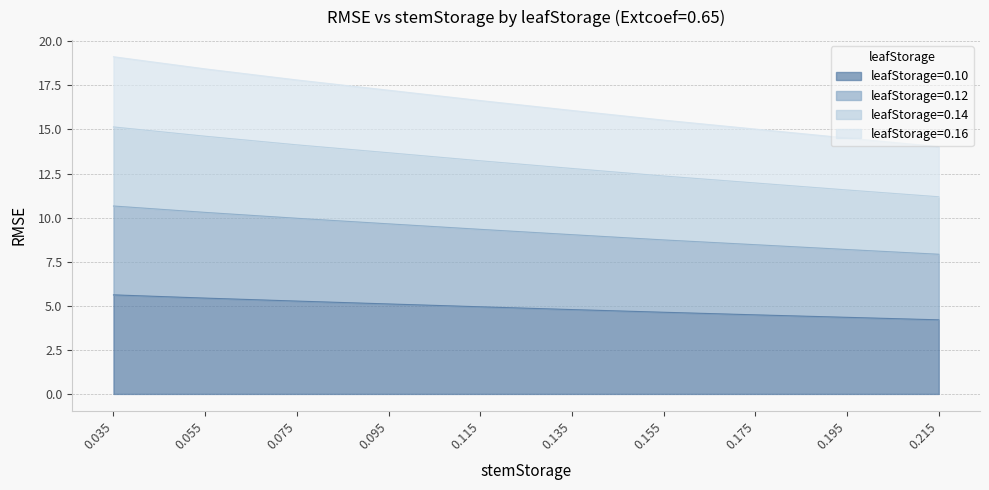

What is the total value across all series at 0.135?

16.1